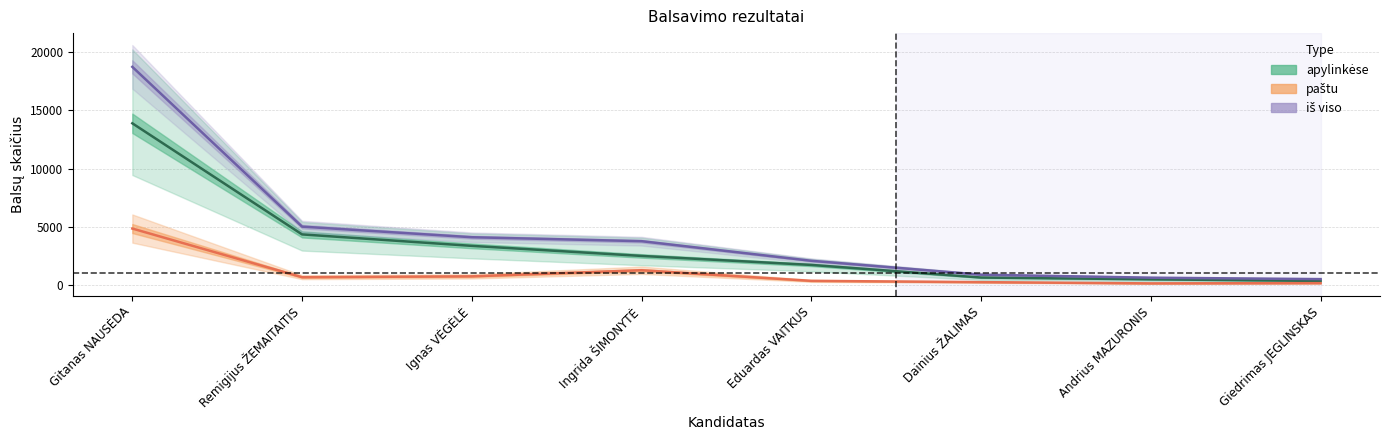

What is the label of the 7th point from the right?

Remigijus ŽEMAITAITIS